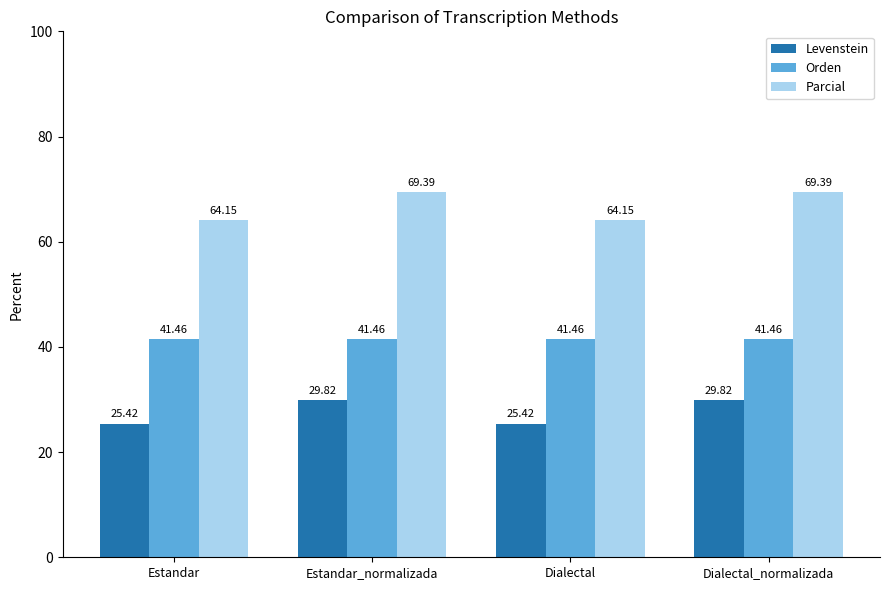

How many data points does each series have?

4